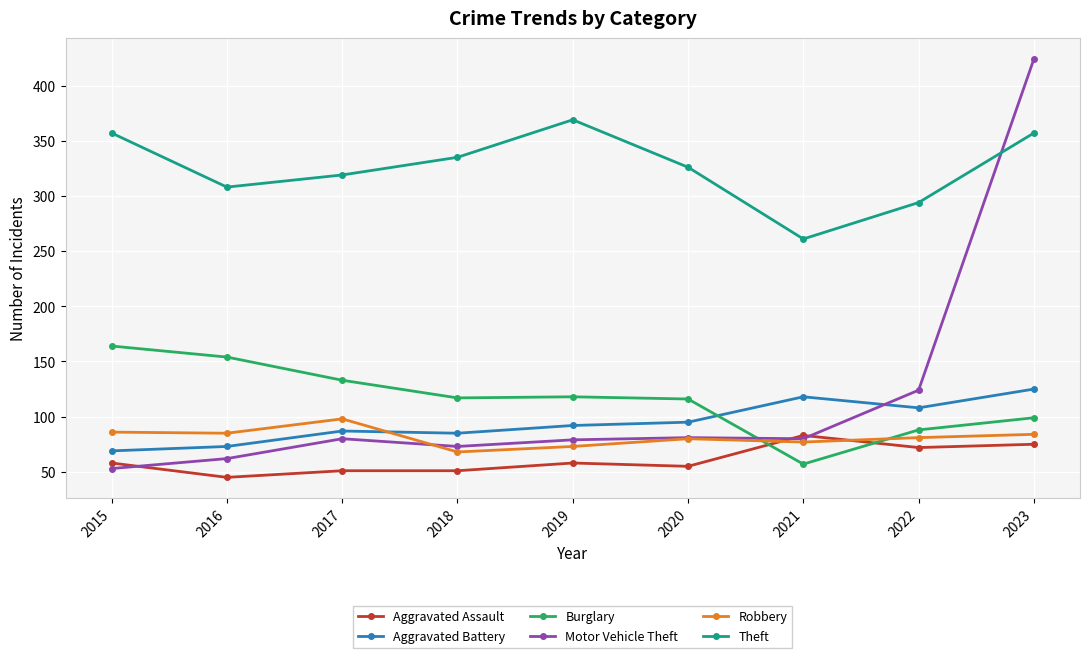

What is the spread (max minus min) of values at 2020?

271